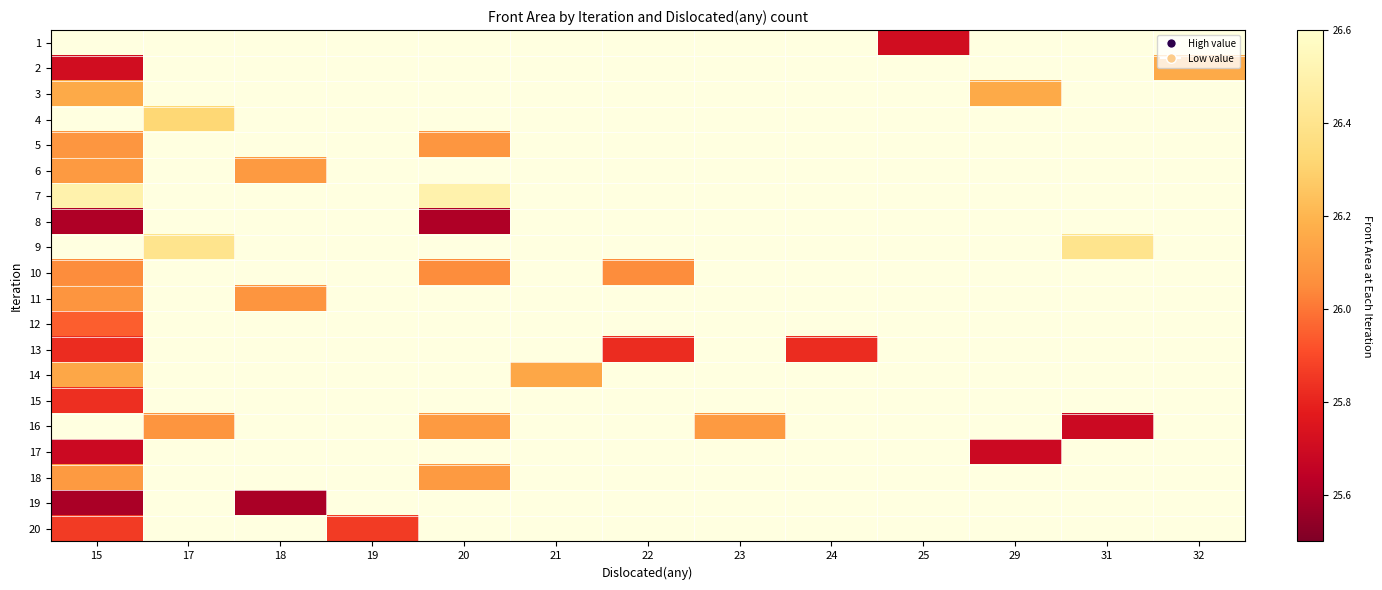

Reading left to right, transcribe all the data shown in this chart.

1: 15=0.0	17=0.0	18=0.0	19=0.0	20=0.0	21=0.0	22=0.0	23=0.0	24=0.0	25=25.7	29=0.0	31=0.0	32=0.0
2: 15=25.7	17=0.0	18=0.0	19=0.0	20=0.0	21=0.0	22=0.0	23=0.0	24=0.0	25=0.0	29=0.0	31=0.0	32=26.2
3: 15=26.2	17=0.0	18=0.0	19=0.0	20=0.0	21=0.0	22=0.0	23=0.0	24=0.0	25=0.0	29=26.2	31=0.0	32=0.0
4: 15=0.0	17=26.3	18=0.0	19=0.0	20=0.0	21=0.0	22=0.0	23=0.0	24=0.0	25=0.0	29=0.0	31=0.0	32=0.0
5: 15=26.1	17=0.0	18=0.0	19=0.0	20=26.1	21=0.0	22=0.0	23=0.0	24=0.0	25=0.0	29=0.0	31=0.0	32=0.0
6: 15=26.1	17=0.0	18=26.1	19=0.0	20=0.0	21=0.0	22=0.0	23=0.0	24=0.0	25=0.0	29=0.0	31=0.0	32=0.0
7: 15=26.5	17=0.0	18=0.0	19=0.0	20=26.5	21=0.0	22=0.0	23=0.0	24=0.0	25=0.0	29=0.0	31=0.0	32=0.0
8: 15=25.6	17=0.0	18=0.0	19=0.0	20=25.6	21=0.0	22=0.0	23=0.0	24=0.0	25=0.0	29=0.0	31=0.0	32=0.0
9: 15=0.0	17=26.4	18=0.0	19=0.0	20=0.0	21=0.0	22=0.0	23=0.0	24=0.0	25=0.0	29=0.0	31=26.4	32=0.0
10: 15=26.1	17=0.0	18=0.0	19=0.0	20=26.1	21=0.0	22=26.1	23=0.0	24=0.0	25=0.0	29=0.0	31=0.0	32=0.0
11: 15=26.1	17=0.0	18=26.1	19=0.0	20=0.0	21=0.0	22=0.0	23=0.0	24=0.0	25=0.0	29=0.0	31=0.0	32=0.0
12: 15=25.9	17=0.0	18=0.0	19=0.0	20=0.0	21=0.0	22=0.0	23=0.0	24=0.0	25=0.0	29=0.0	31=0.0	32=0.0
13: 15=25.8	17=0.0	18=0.0	19=0.0	20=0.0	21=0.0	22=25.8	23=0.0	24=25.8	25=0.0	29=0.0	31=0.0	32=0.0
14: 15=26.1	17=0.0	18=0.0	19=0.0	20=0.0	21=26.1	22=0.0	23=0.0	24=0.0	25=0.0	29=0.0	31=0.0	32=0.0
15: 15=25.8	17=0.0	18=0.0	19=0.0	20=0.0	21=0.0	22=0.0	23=0.0	24=0.0	25=0.0	29=0.0	31=0.0	32=0.0
16: 15=0.0	17=26.1	18=0.0	19=0.0	20=26.1	21=0.0	22=0.0	23=26.1	24=0.0	25=0.0	29=0.0	31=25.7	32=0.0
17: 15=25.7	17=0.0	18=0.0	19=0.0	20=0.0	21=0.0	22=0.0	23=0.0	24=0.0	25=0.0	29=25.7	31=0.0	32=0.0
18: 15=26.1	17=0.0	18=0.0	19=0.0	20=26.1	21=0.0	22=0.0	23=0.0	24=0.0	25=0.0	29=0.0	31=0.0	32=0.0
19: 15=25.6	17=0.0	18=25.6	19=0.0	20=0.0	21=0.0	22=0.0	23=0.0	24=0.0	25=0.0	29=0.0	31=0.0	32=0.0
20: 15=25.9	17=0.0	18=0.0	19=25.9	20=0.0	21=0.0	22=0.0	23=0.0	24=0.0	25=0.0	29=0.0	31=0.0	32=0.0